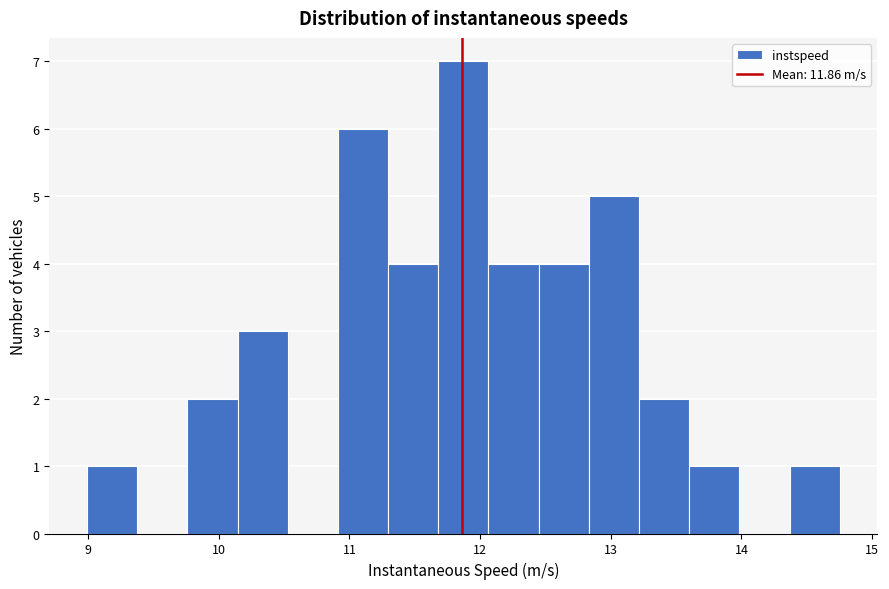

Around what value on the x-axis is the tallest bar? Give the approximate position of its centre, as read against the axis.

11.9